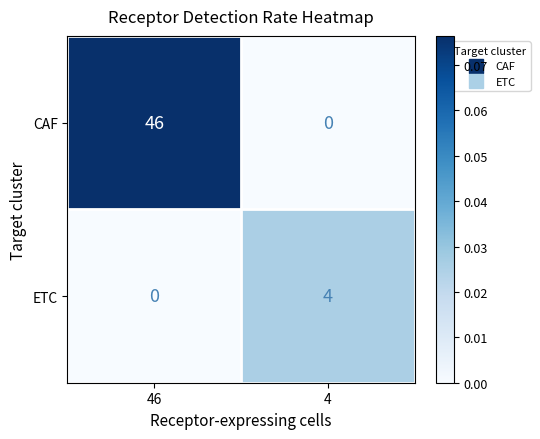

What is the greatest value displayed?

46